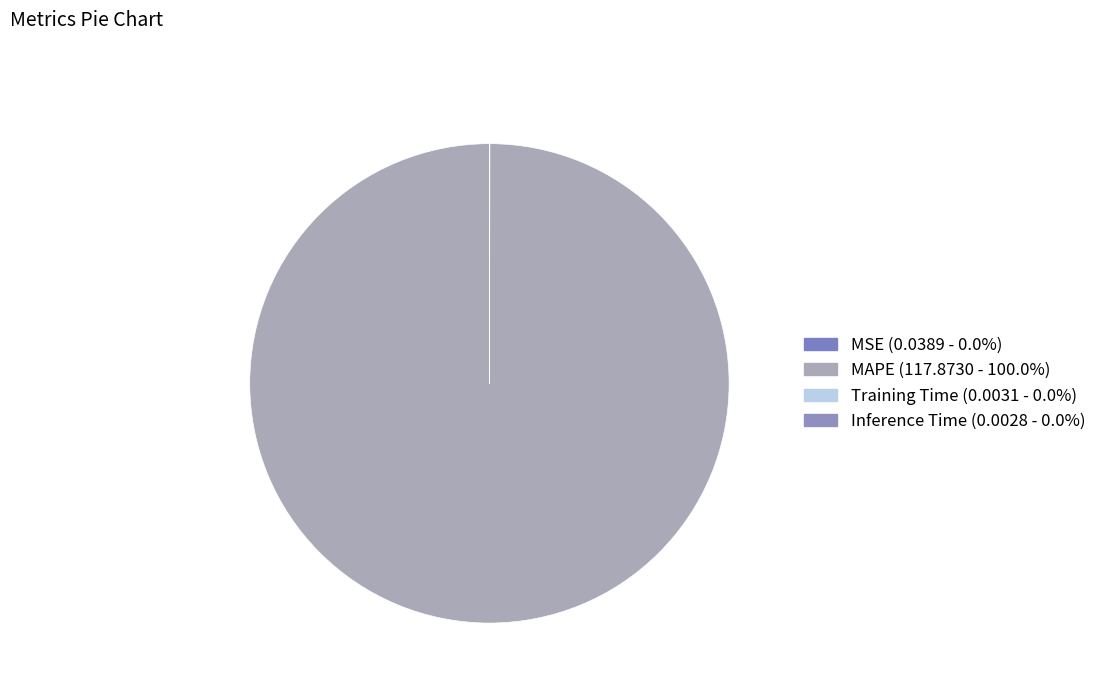

Which slice is the largest?

MAPE